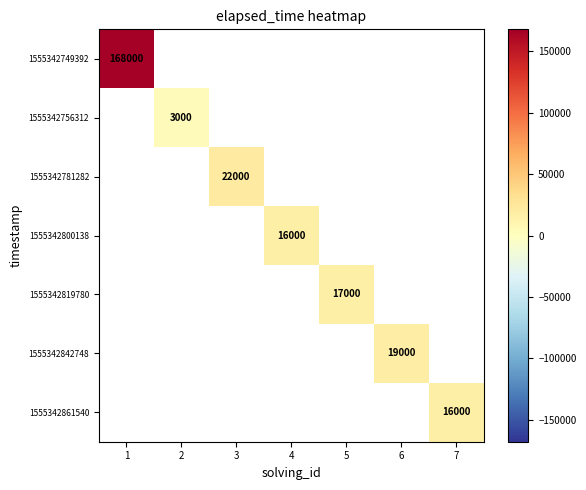

What is the maximum value shown in the chart?

168000.0